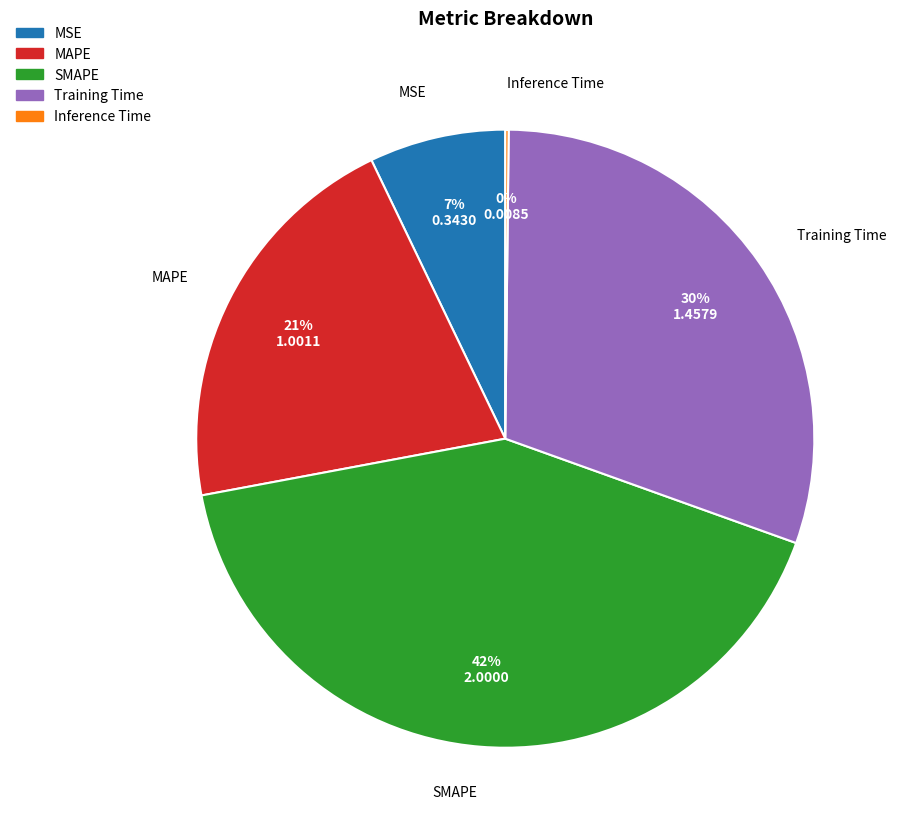

Does MAPE represent more than half of the total?

No